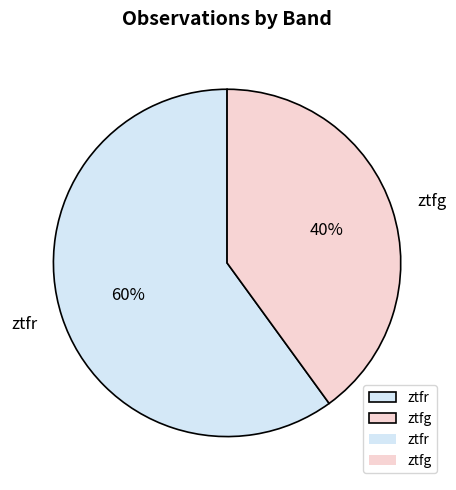

What is the majority slice?

ztfr